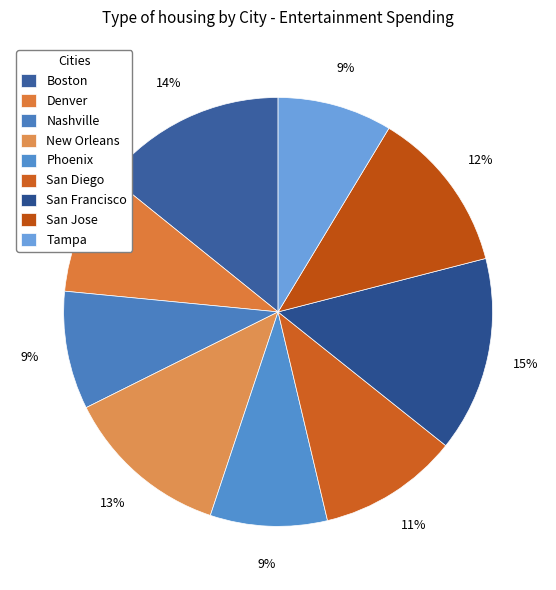

To the nearest percent, what portion does San Jose represent?

12%